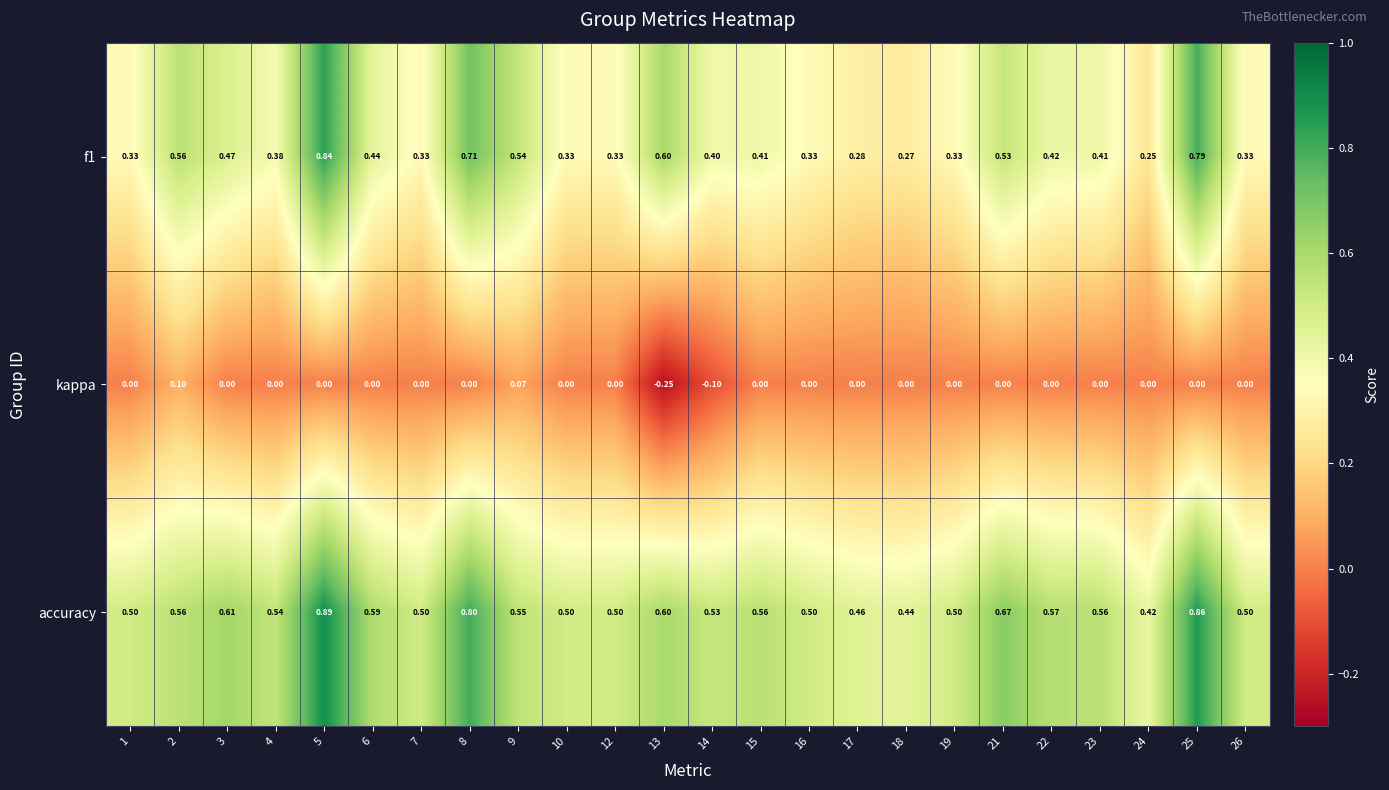

What is the difference between the highest and lowest values at 26?

0.5